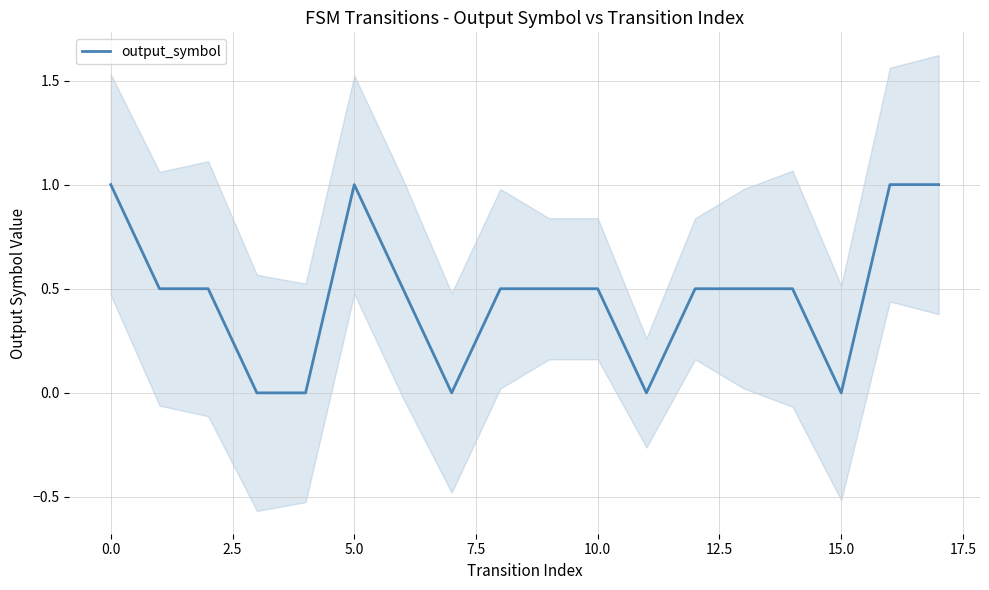

How many interior local peaks (higher than both neighbors) does the data have?

1